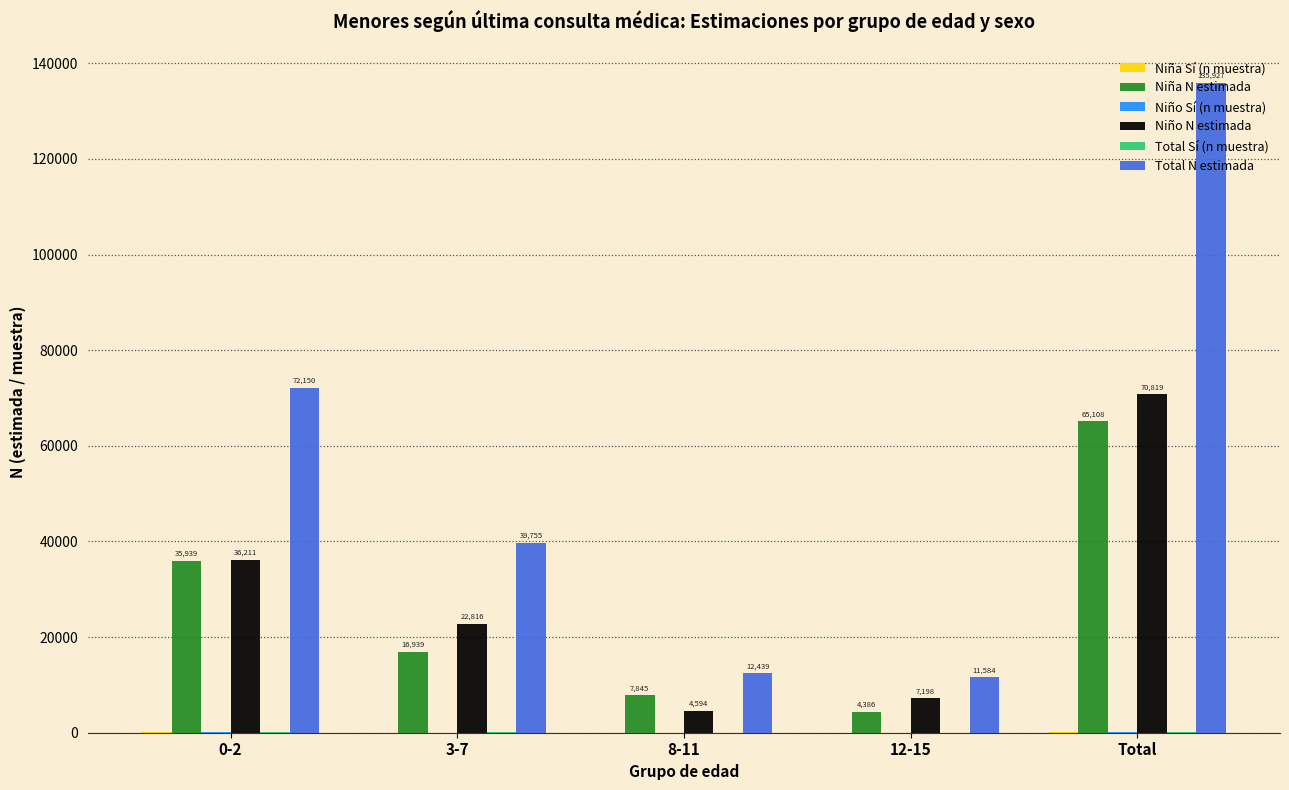

What is the difference between the Niño N estimada values at 3-7 and 8-11?

18222